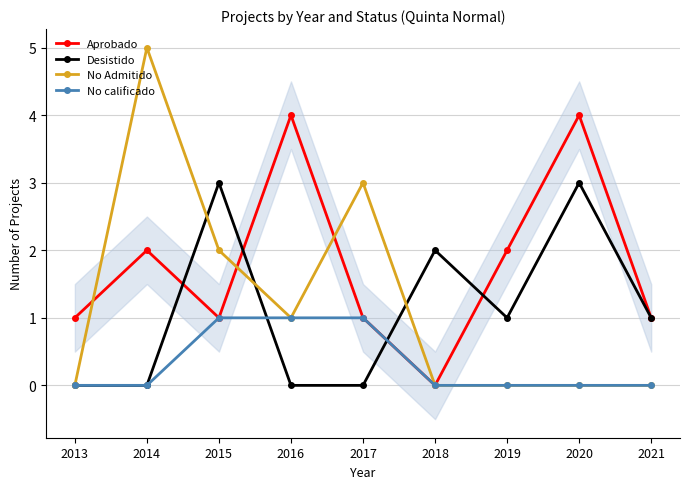

Reading left to right, list all the values displayed in this chart.

Aprobado: 1	2	1	4	1	0	2	4	1
Desistido: 0	0	3	0	0	2	1	3	1
No Admitido: 0	5	2	1	3	0	0	0	0
No calificado: 0	0	1	1	1	0	0	0	0